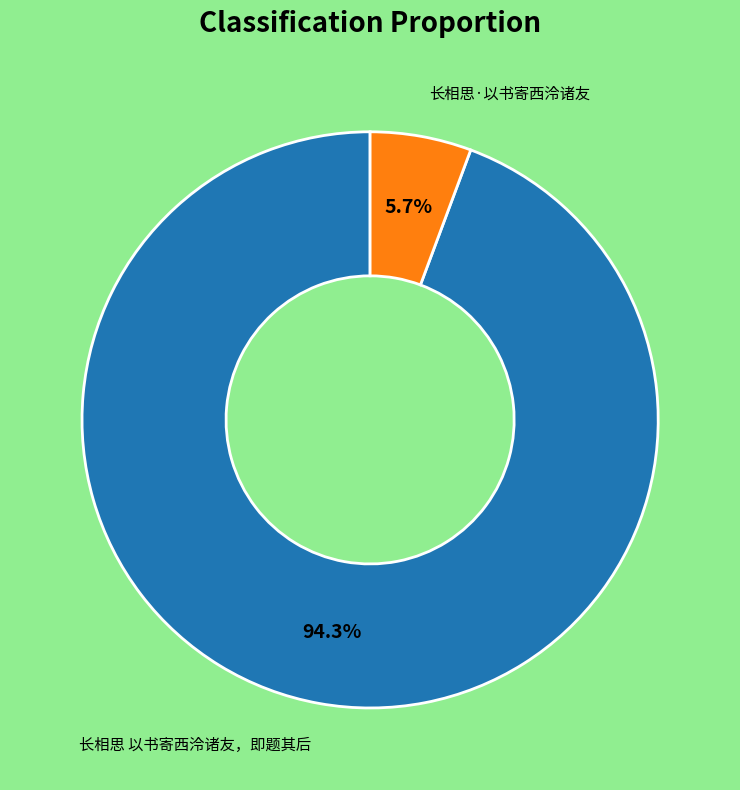

Does any single category account for the majority?

Yes